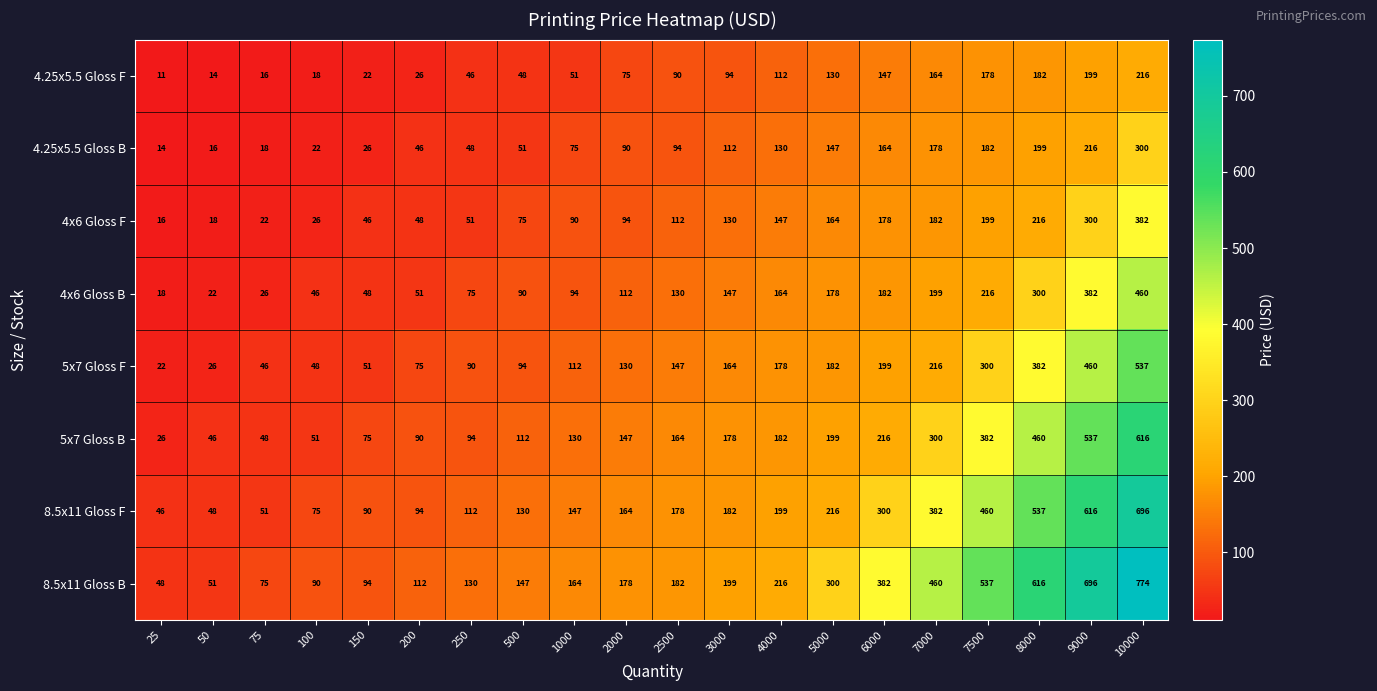

What is the total value across all series at 500?

747